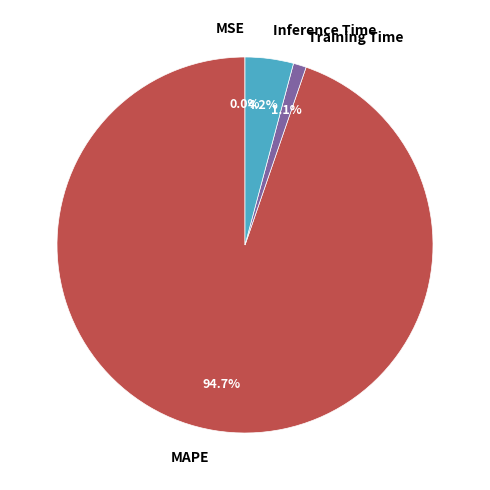

To the nearest percent, what portion does MAPE represent?

95%